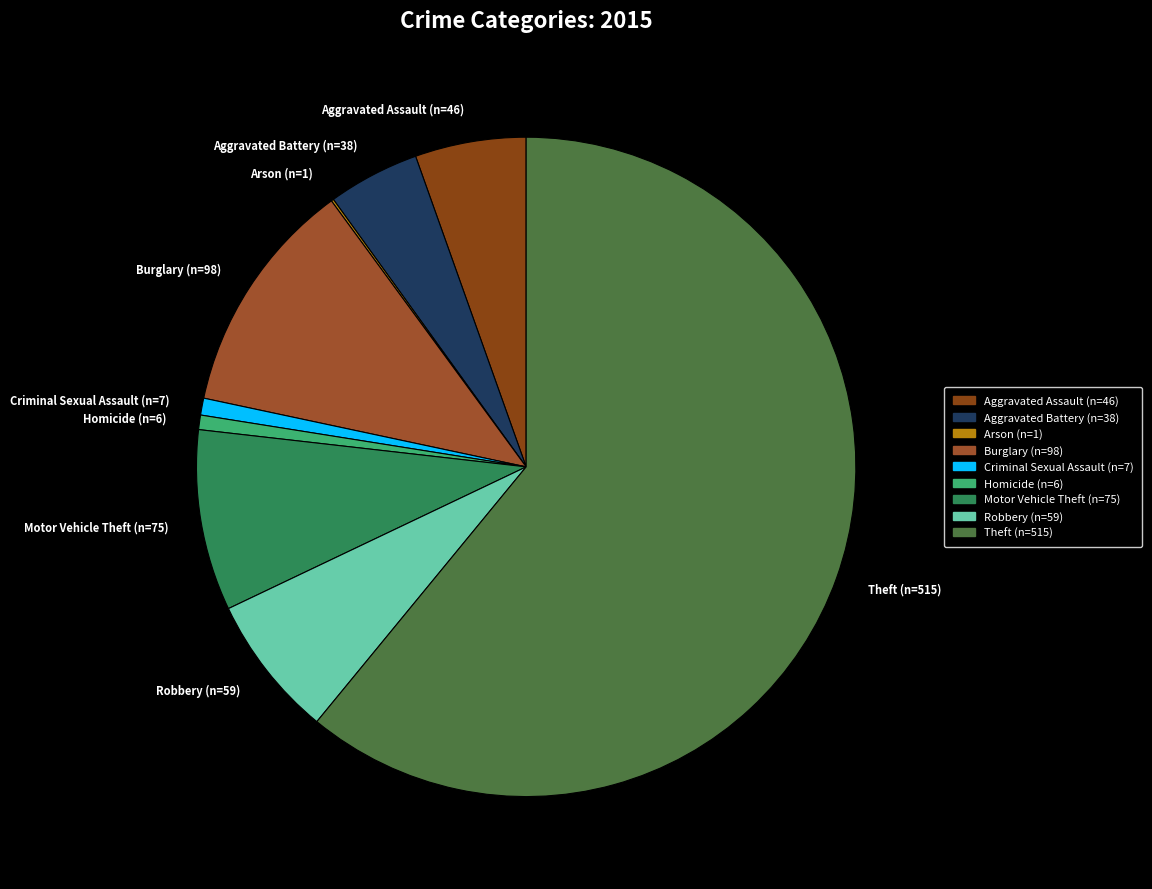

The Theft (n=515) slice represents 61% of the pie. True or false?

True